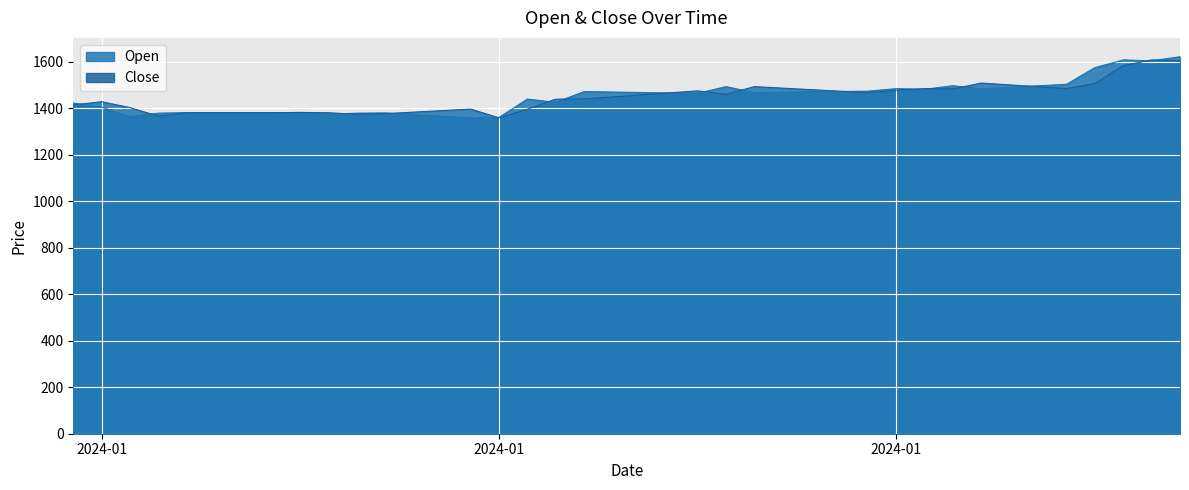

What is the difference between the Close values at 2024-02-01 and 2024-01-15?

86.7